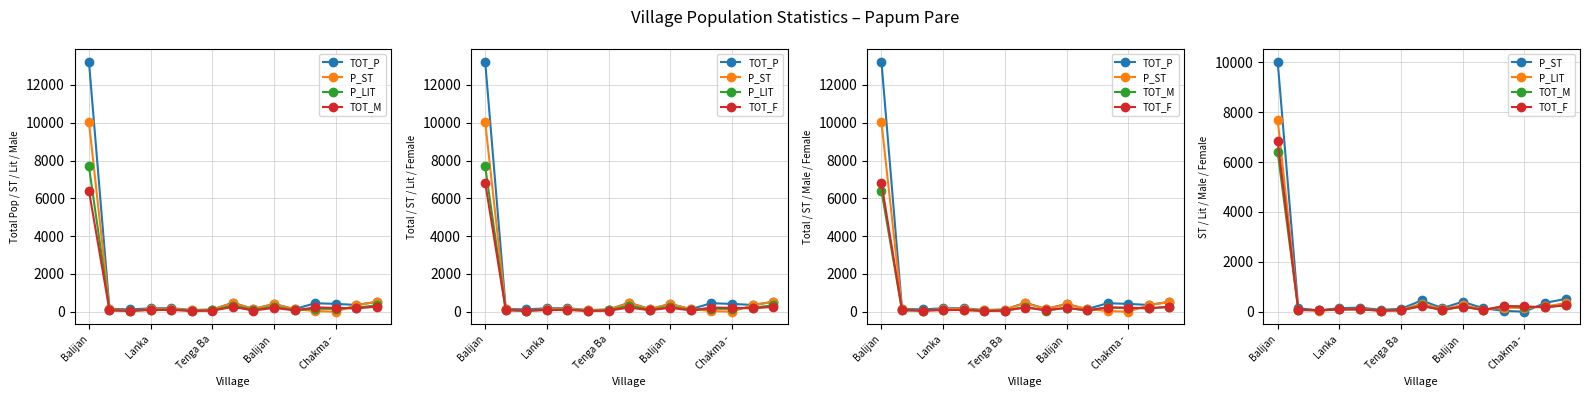

Is the value of TOT_M at Lanka greater than the value of TOT_P at 9?

No